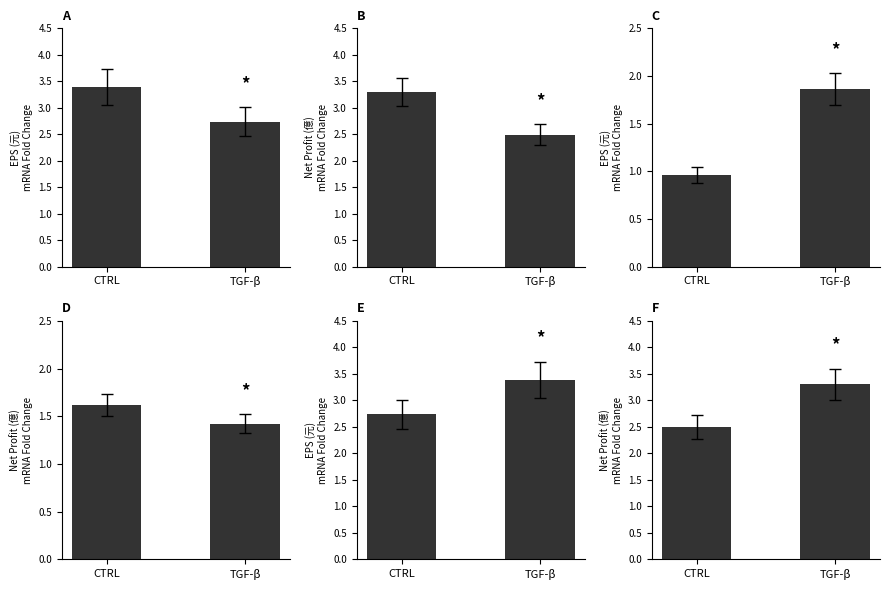

Count the number of categories in the chart.

2